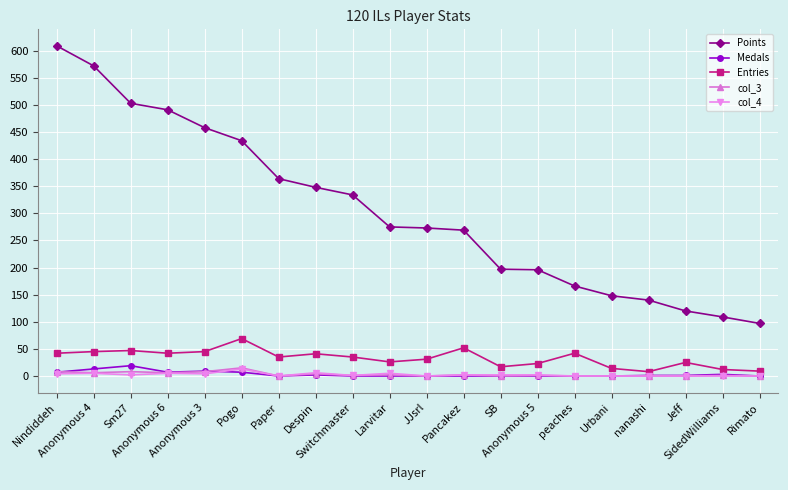

How many lines are shown in the chart?

5